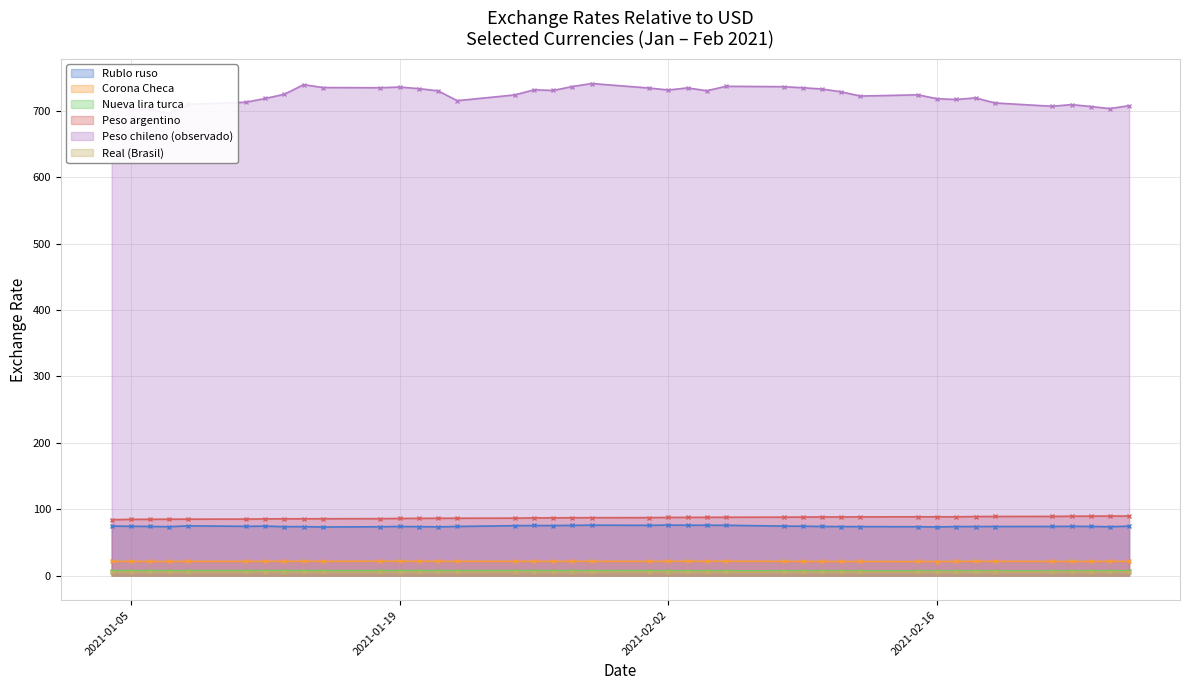

True or false: Real (Brasil) and Corona Checa intersect in this chart.

False